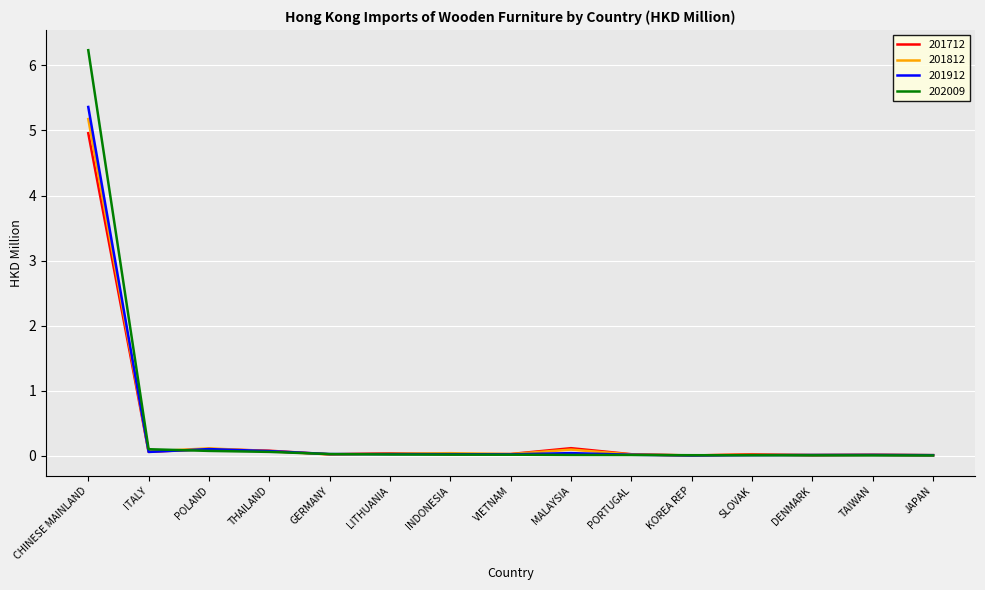

Which series has the widest spread of values?

202009